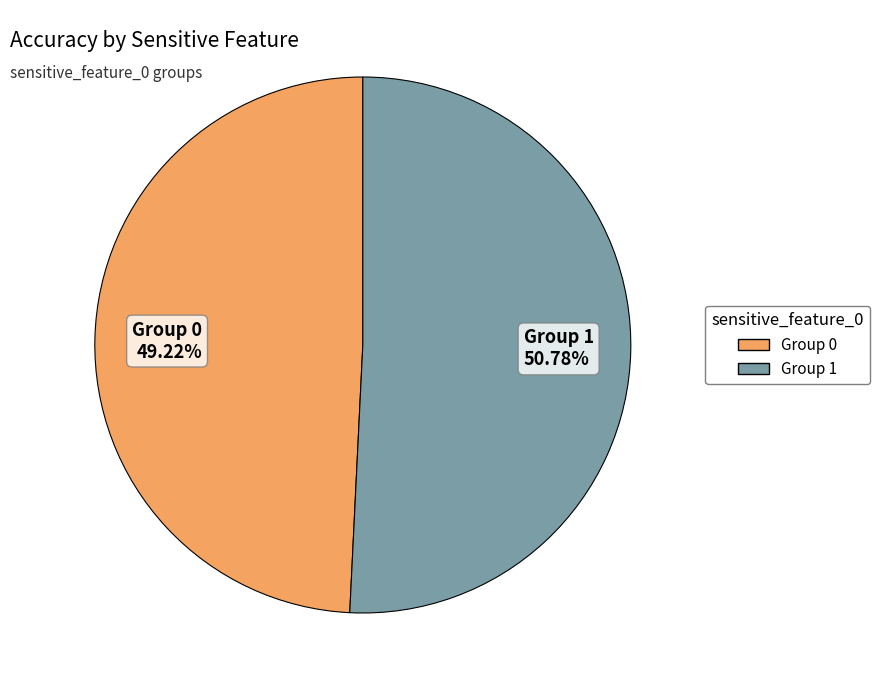

Rank the categories by value from lowest to highest.

Group 0 49.22%, Group 1 50.78%